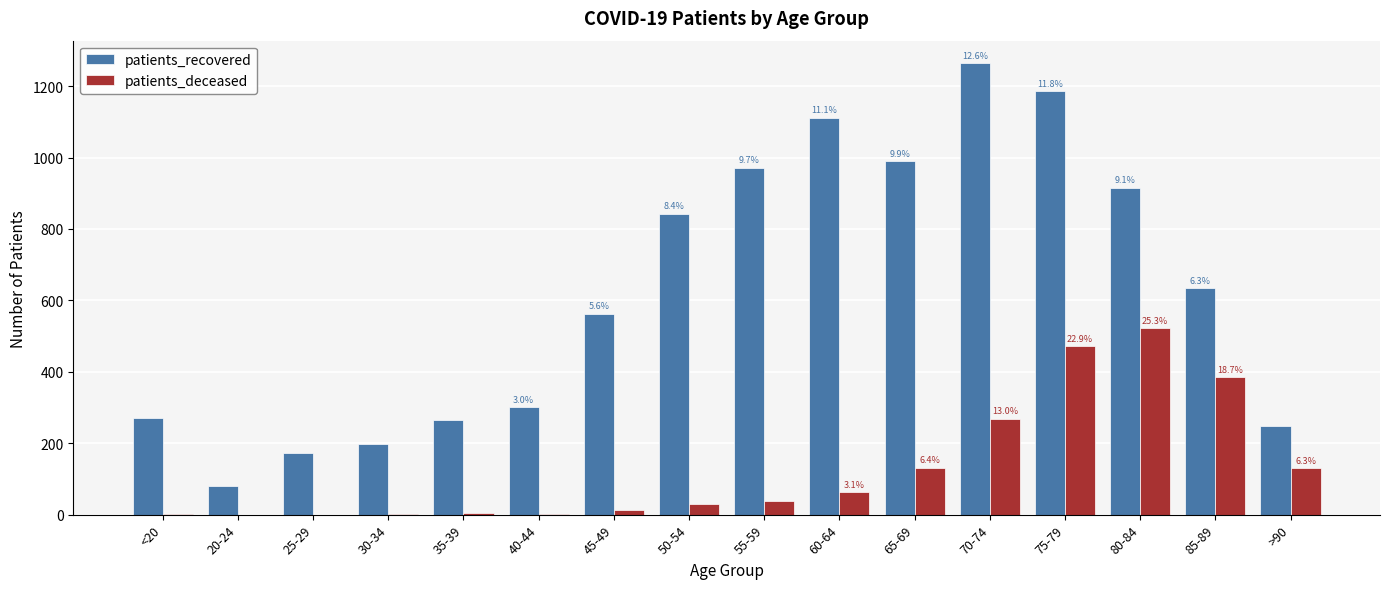

At which category is the sum across all series the highest?

75-79